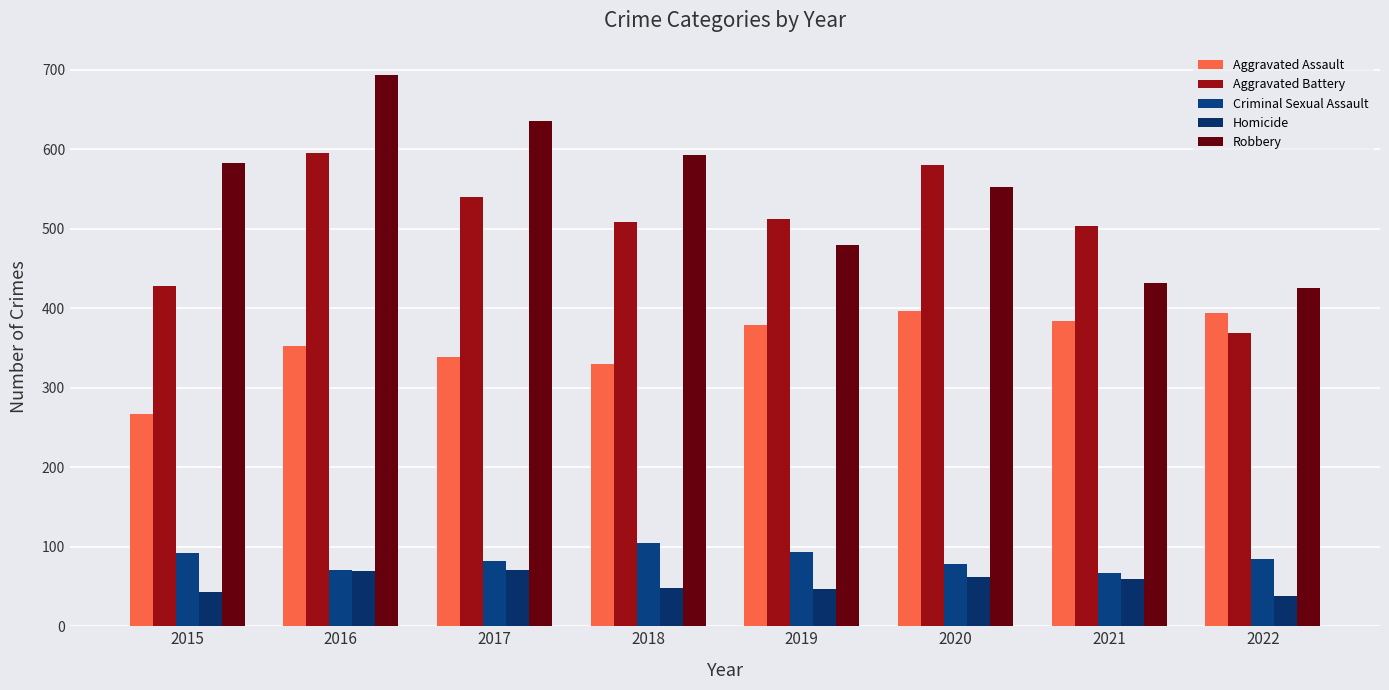

What is the difference between the maximum and minimum values in the Criminal Sexual Assault series?

38